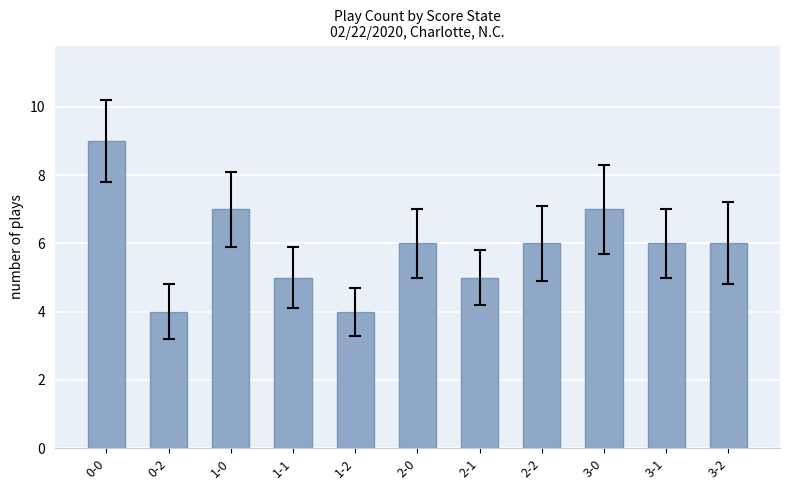

What position from the right is 1-0?

9